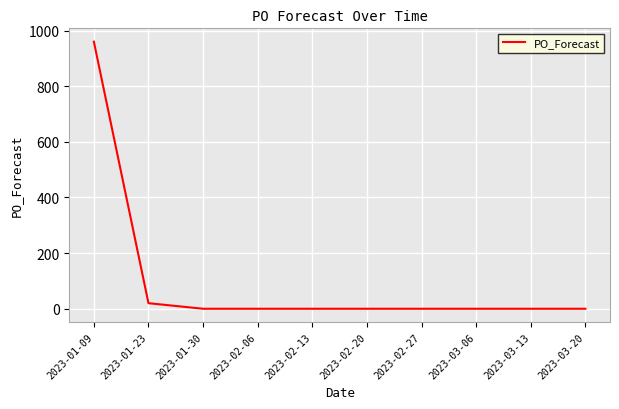

Which category has the highest value across all series?

2023-01-09